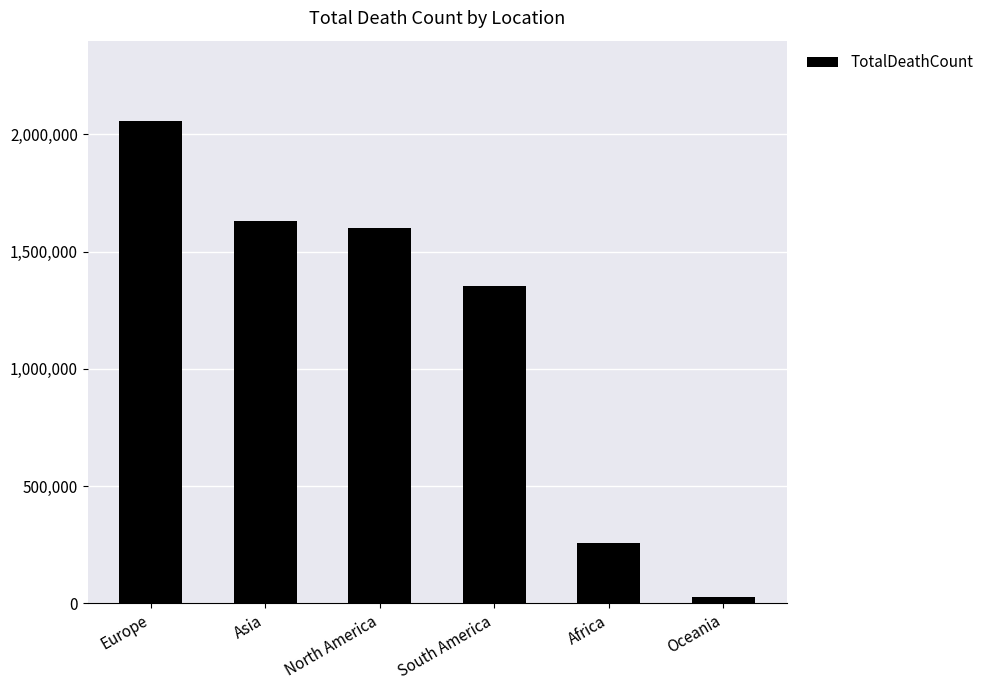

At which label does the data first exceed 1600752?

Europe